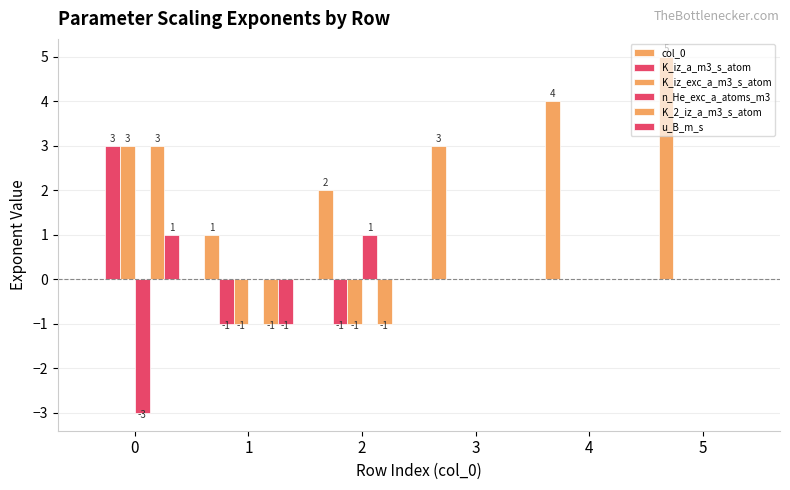

How many data points does each series have?

6